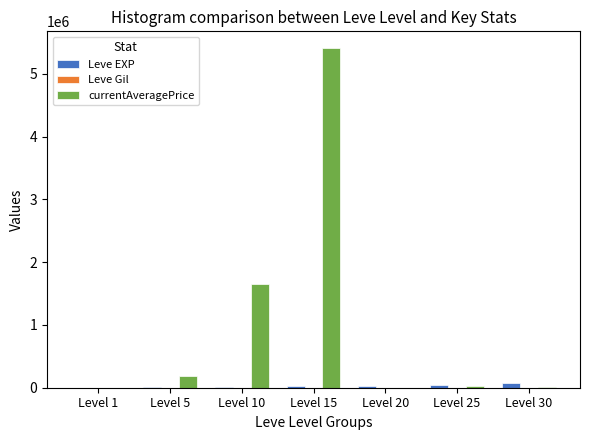

At which category does the chart reach its peak across all series?

Level 15